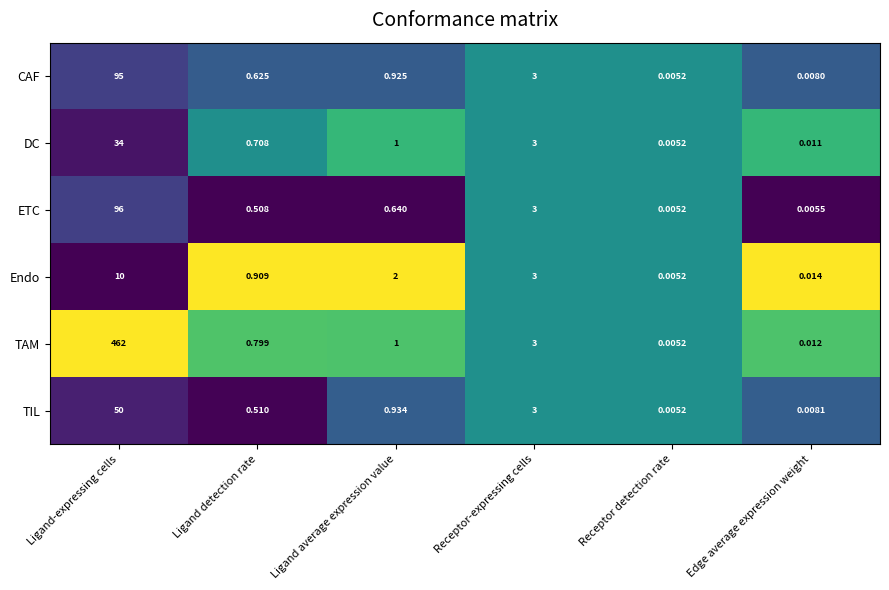

Which series has the largest range (max minus min)?

TAM